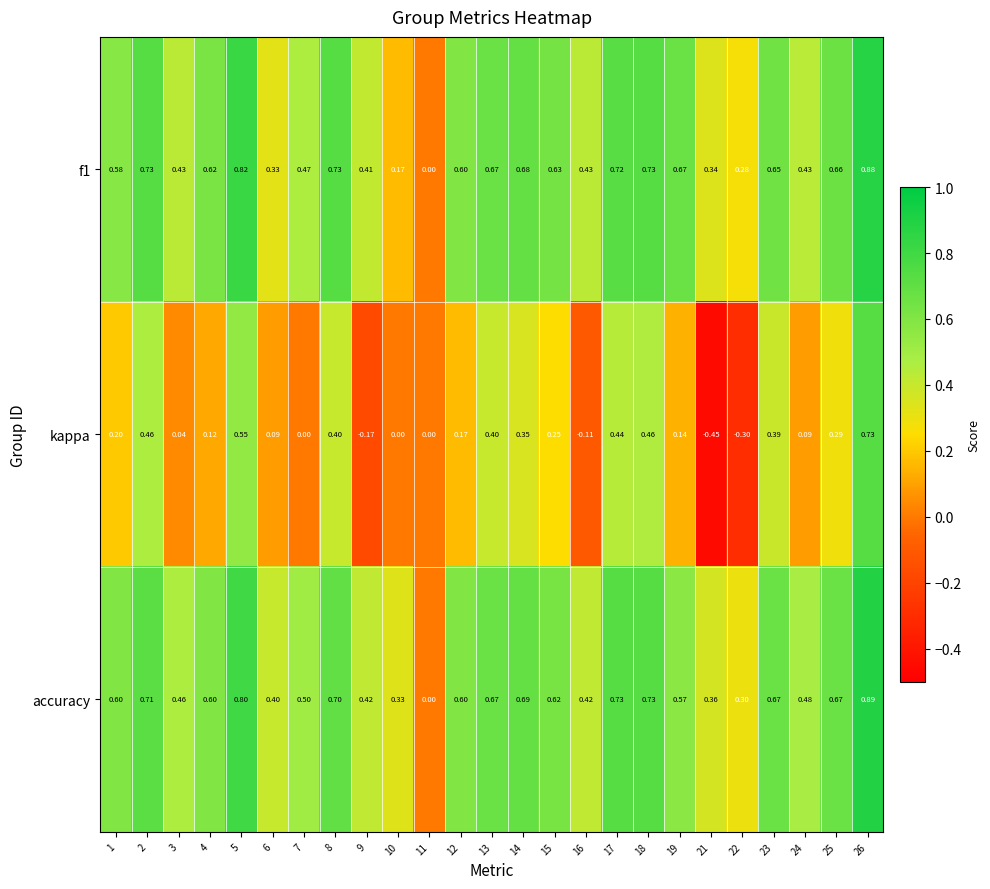

Which series has the largest range (max minus min)?

kappa